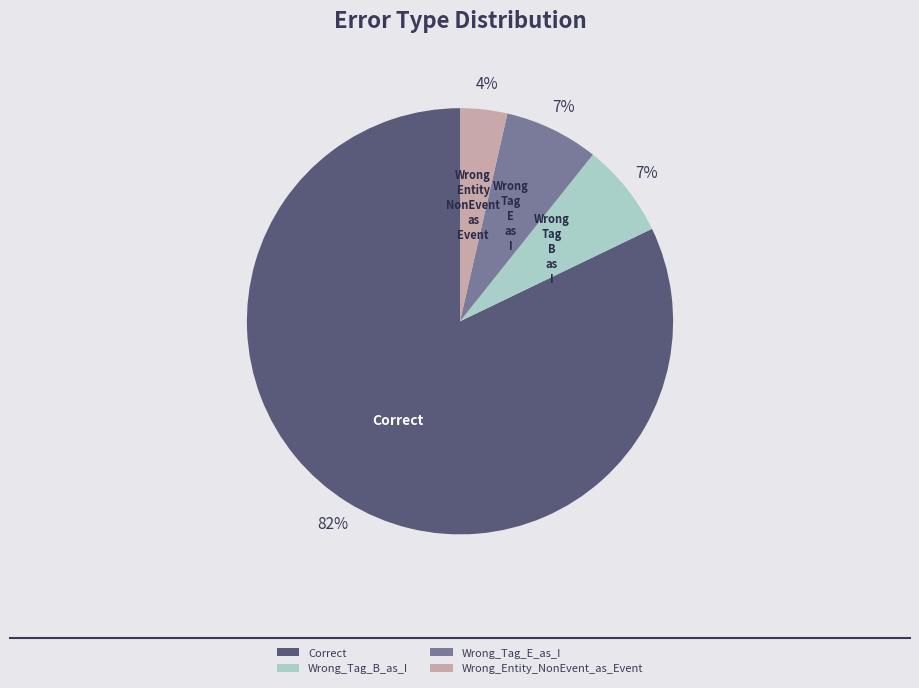

Which category has the biggest portion of the pie?

Correct